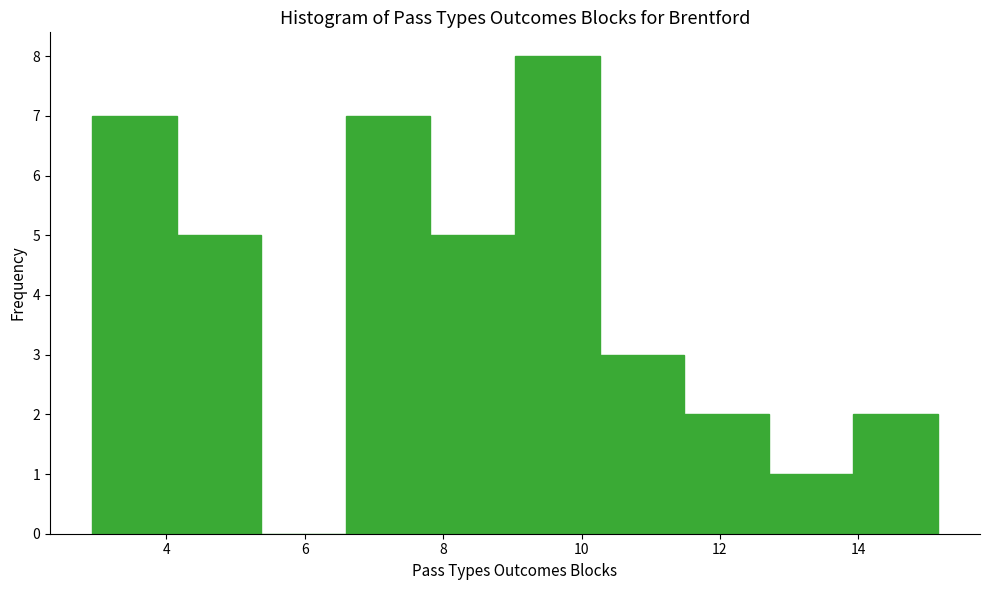

Which range on the x-axis has the tallest bar?

9.0 to 10.2